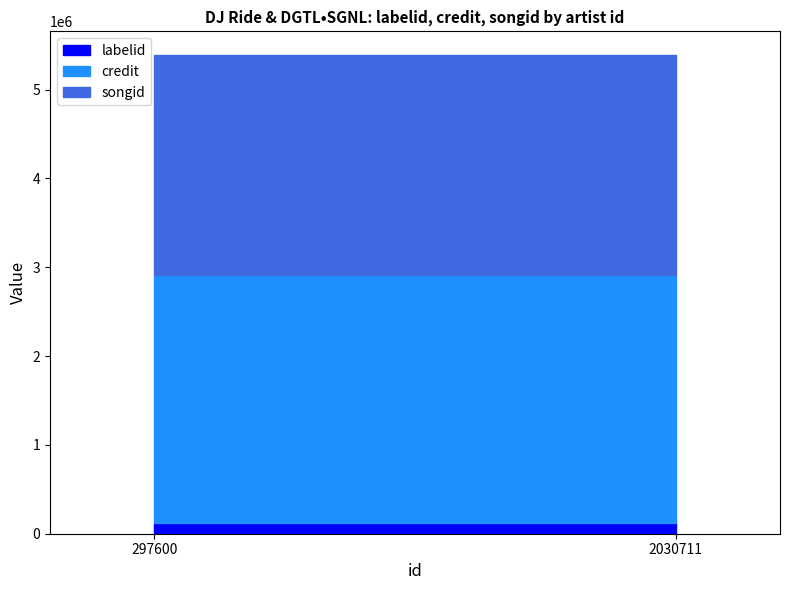

What are all the series names shown in the legend?

labelid, credit, songid